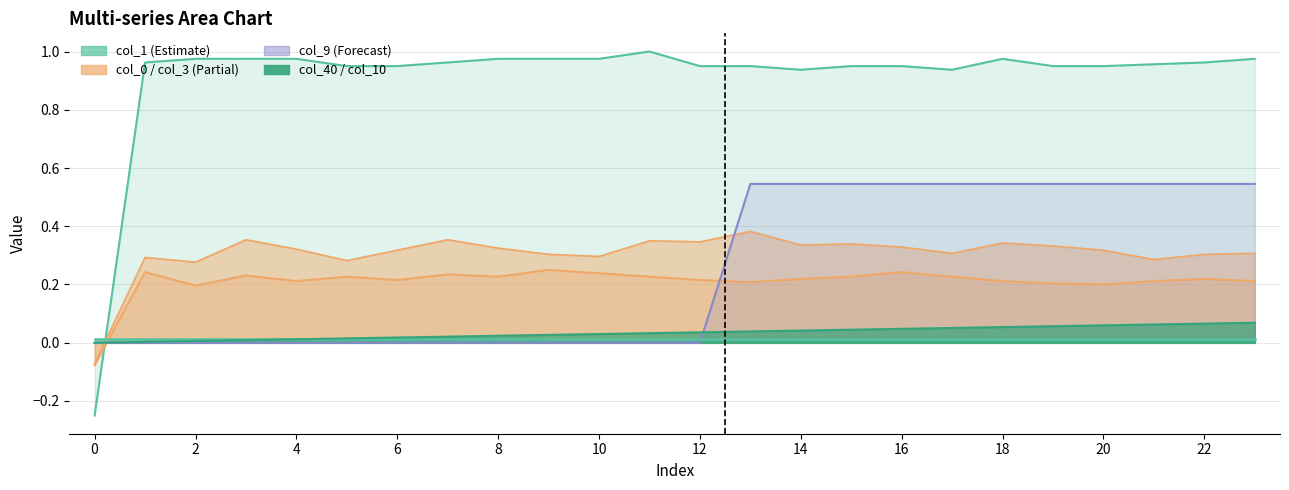

Where is the first local maximum for col_3?

1